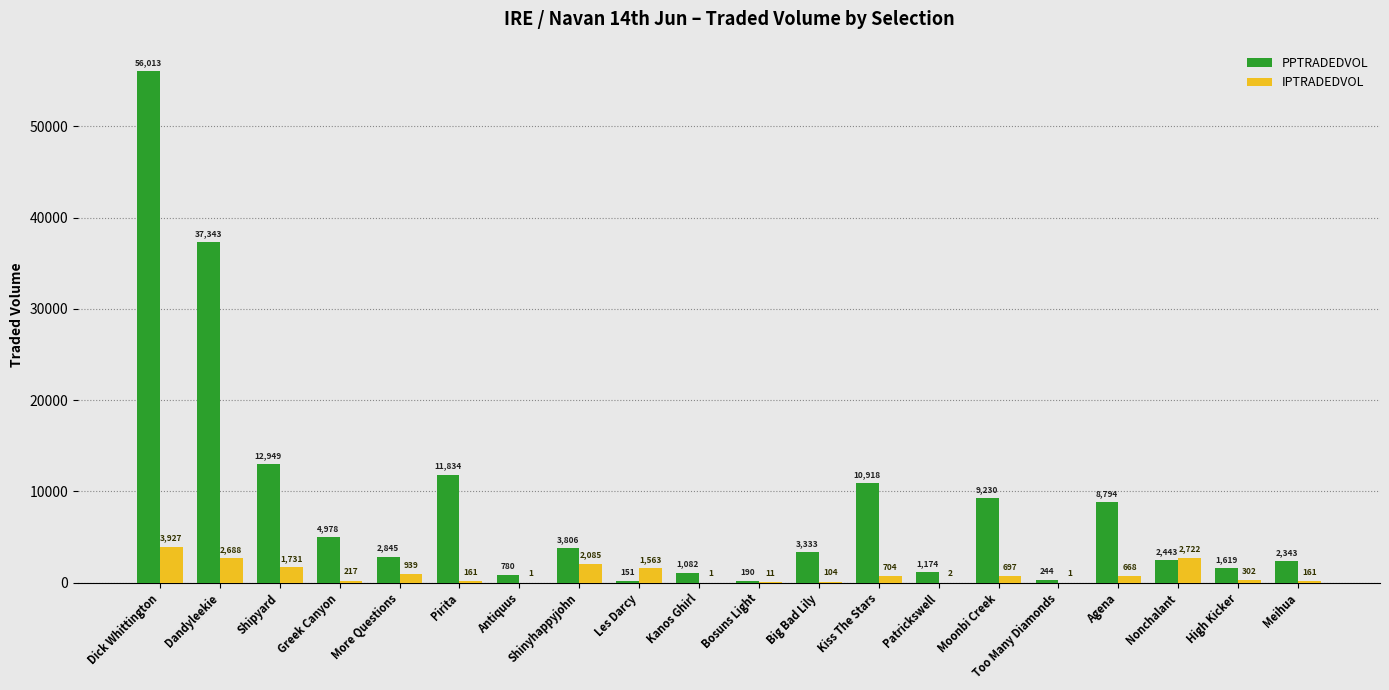

Between Too Many Diamonds and Agena, which series saw the biggest shift?

PPTRADEDVOL